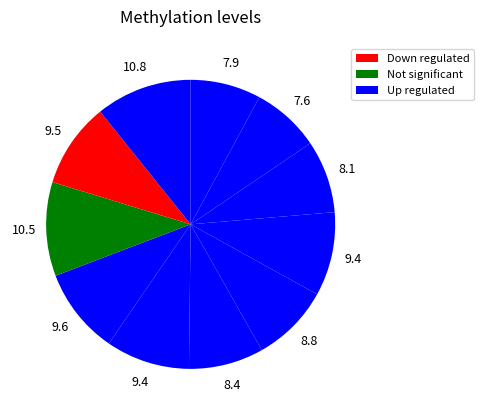

Which slice is the smallest?

i2